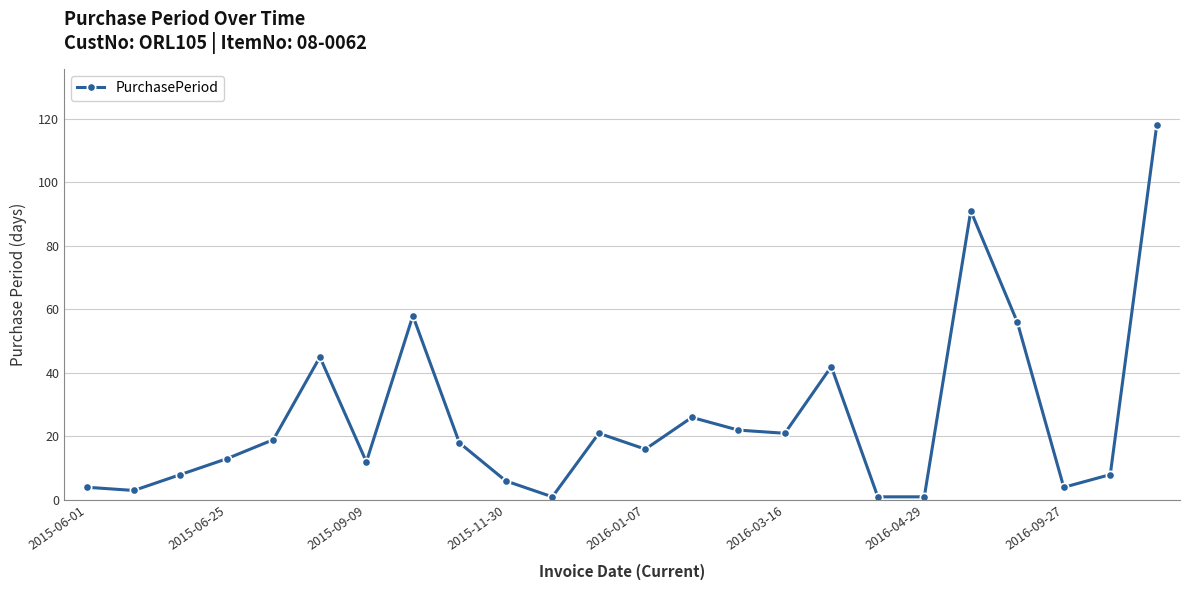

Reading left to right, list all the values displayed in this chart.

4	3	8	13	19	45	12	58	18	6	1	21	16	26	22	21	42	1	1	91	56	4	8	118